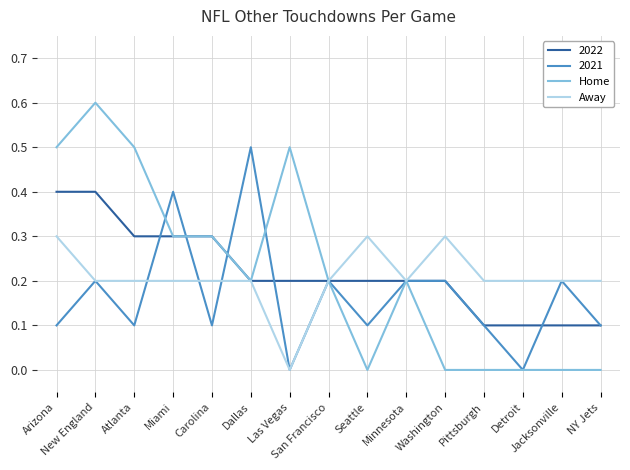

What is the total value across all series at Detroit?

0.3